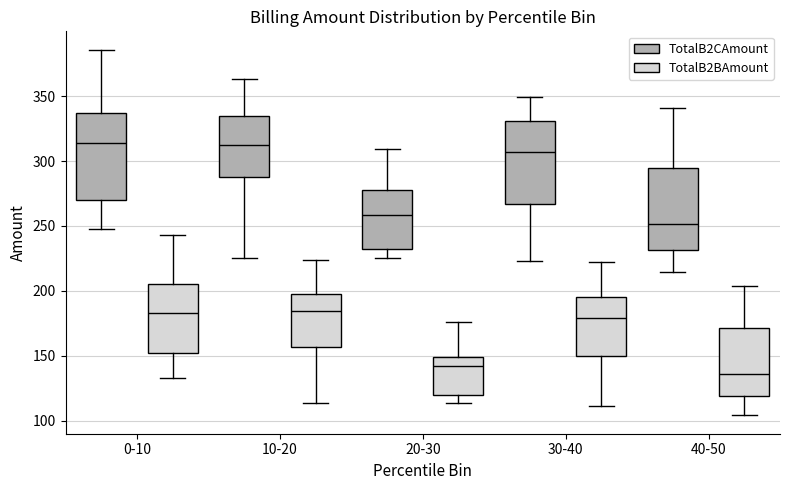

Reading left to right, transcribe this box plot: for each box, give where its median line is, the range the box spans, and where its two whiskers end, as read against the y-axis. The values are not printed on the chart, so give them approximately, as read against the axis.

0-10 (TotalB2CAmount): median 315, box 270 to 335, whiskers 250 to 385
0-10 (TotalB2BAmount): median 185, box 150 to 205, whiskers 135 to 245
10-20 (TotalB2CAmount): median 310, box 290 to 335, whiskers 225 to 365
10-20 (TotalB2BAmount): median 185, box 155 to 200, whiskers 115 to 225
20-30 (TotalB2CAmount): median 260, box 230 to 280, whiskers 225 to 310
20-30 (TotalB2BAmount): median 140, box 120 to 150, whiskers 115 to 175
30-40 (TotalB2CAmount): median 305, box 265 to 330, whiskers 225 to 350
30-40 (TotalB2BAmount): median 180, box 150 to 195, whiskers 110 to 220
40-50 (TotalB2CAmount): median 250, box 230 to 295, whiskers 215 to 340
40-50 (TotalB2BAmount): median 135, box 120 to 170, whiskers 105 to 205